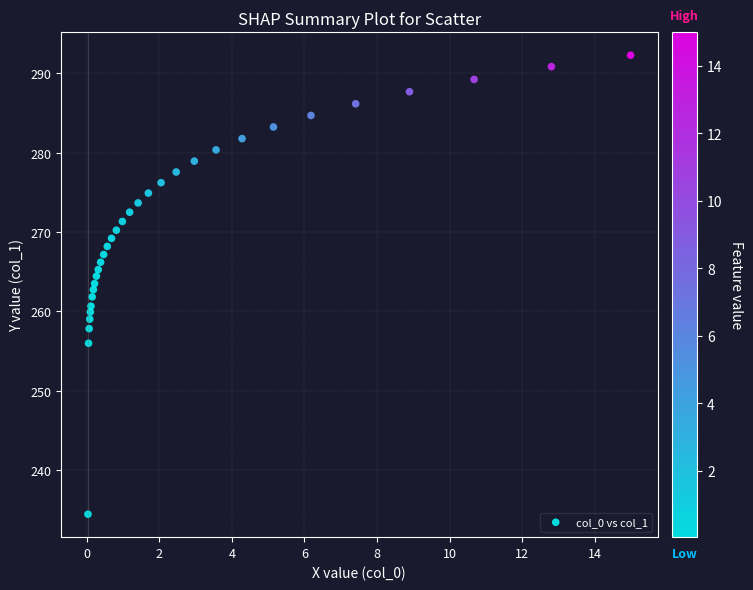

What is the range of Y values (max minus min)?

57.8